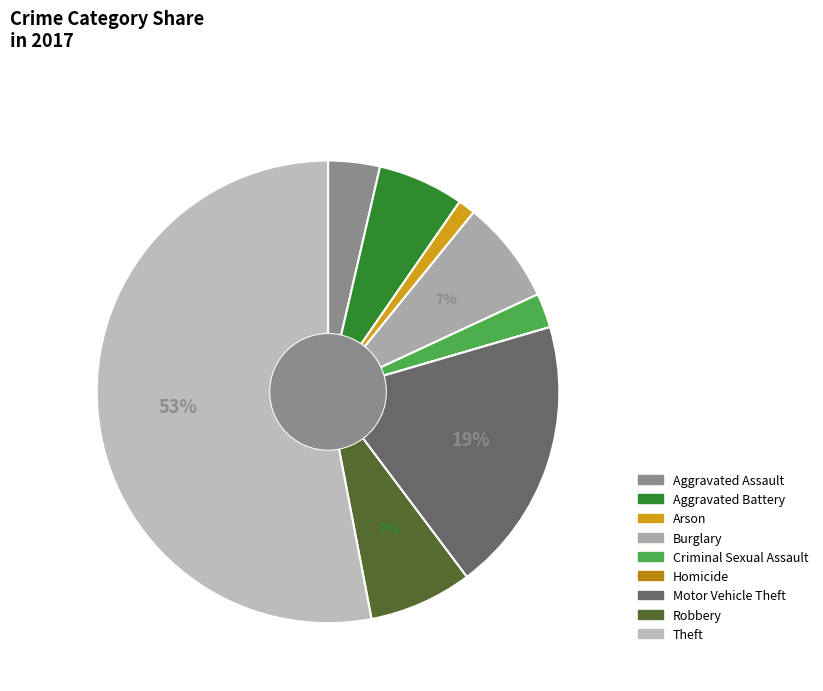

Rank the categories by value from highest to lowest.

Theft, Motor Vehicle Theft, Burglary, Robbery, Aggravated Battery, Aggravated Assault, Criminal Sexual Assault, Arson, Homicide